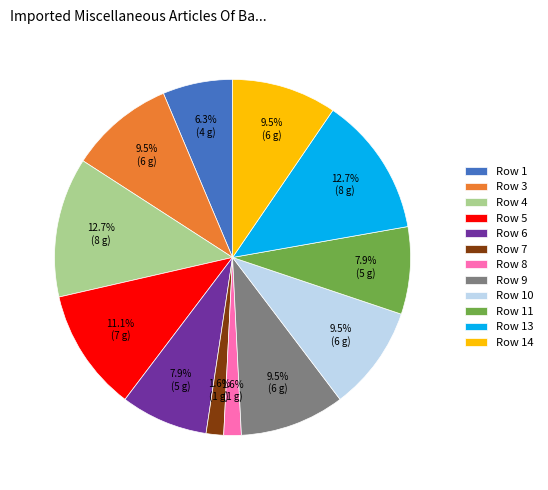

Is Row 6 the majority of the pie?

No